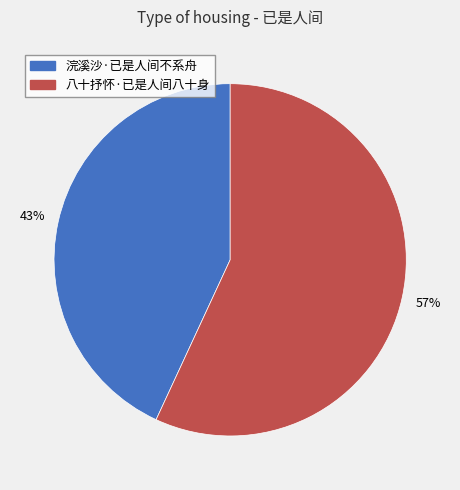

True or false: 浣溪沙·已是人间不系舟 accounts for 52% of the total.

False